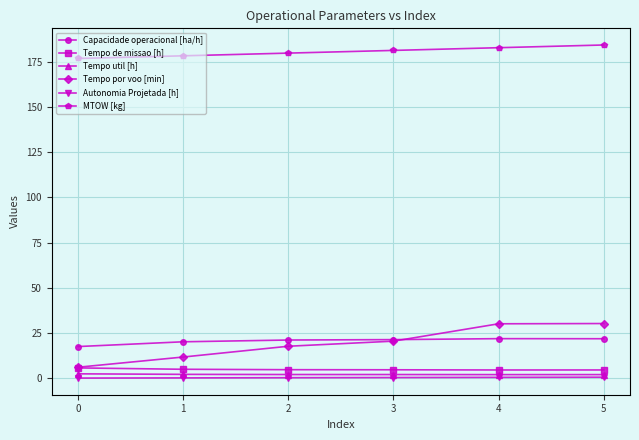

What is the lowest value of the MTOW [kg] series?

176.7